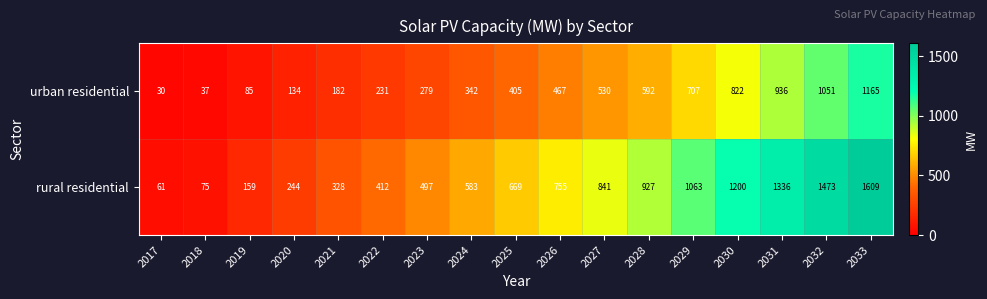

At which label does rural residential reach its minimum?

2017